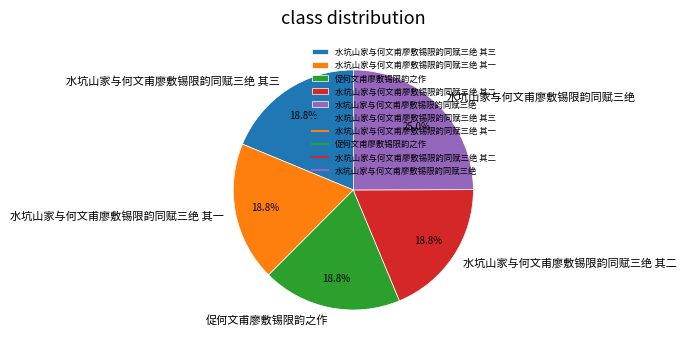

To the nearest percent, what percentage of the pie is 水坑山家与何文甫廖敷锡限韵同赋三绝 其二?

19%